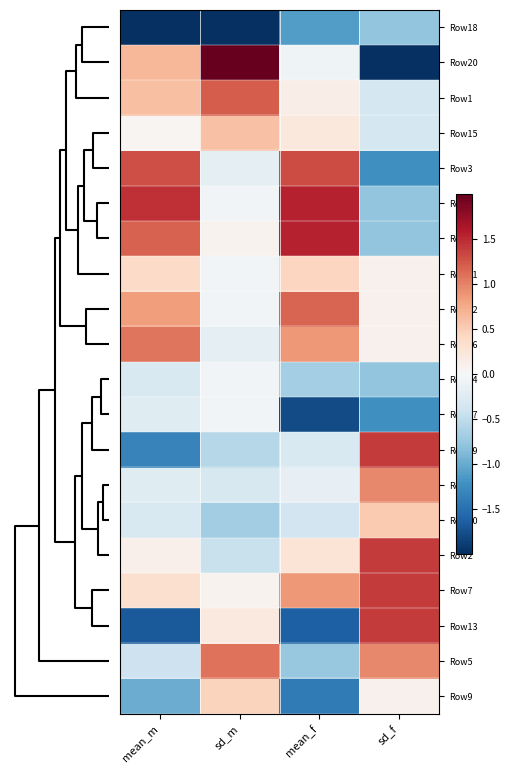

Count the number of data series in this chart.

20